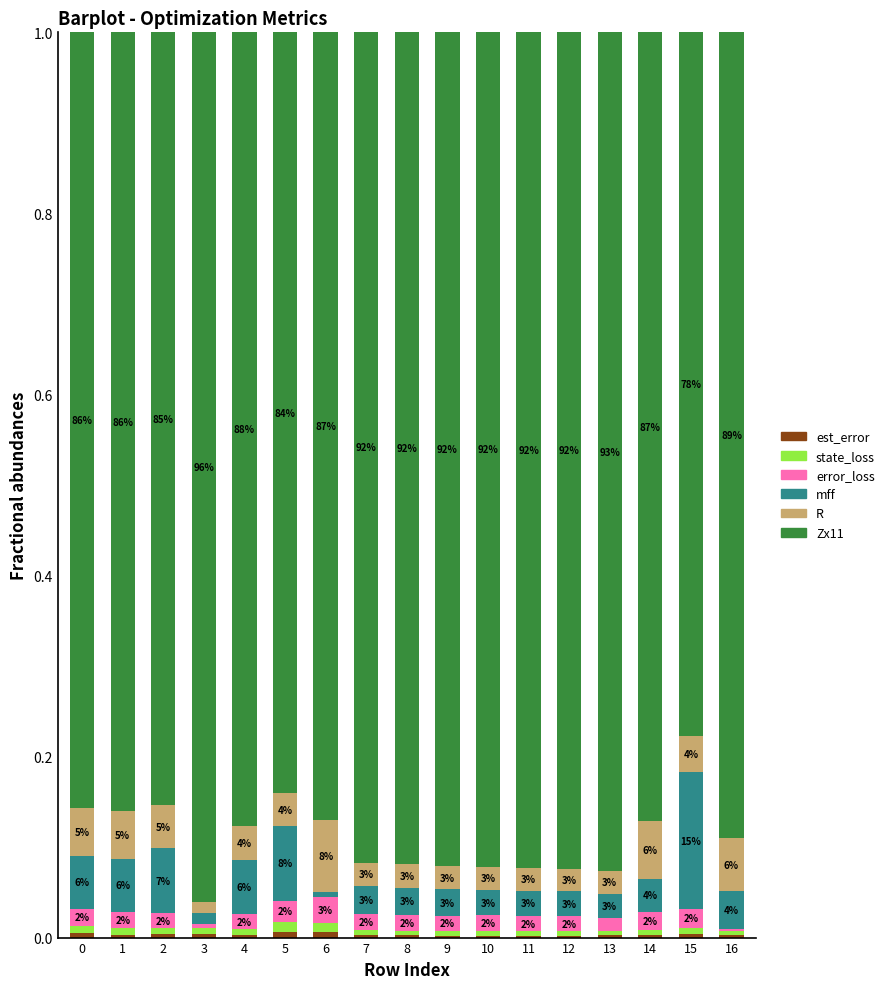

The mff series shows 0.2 at 15. True or false?

True